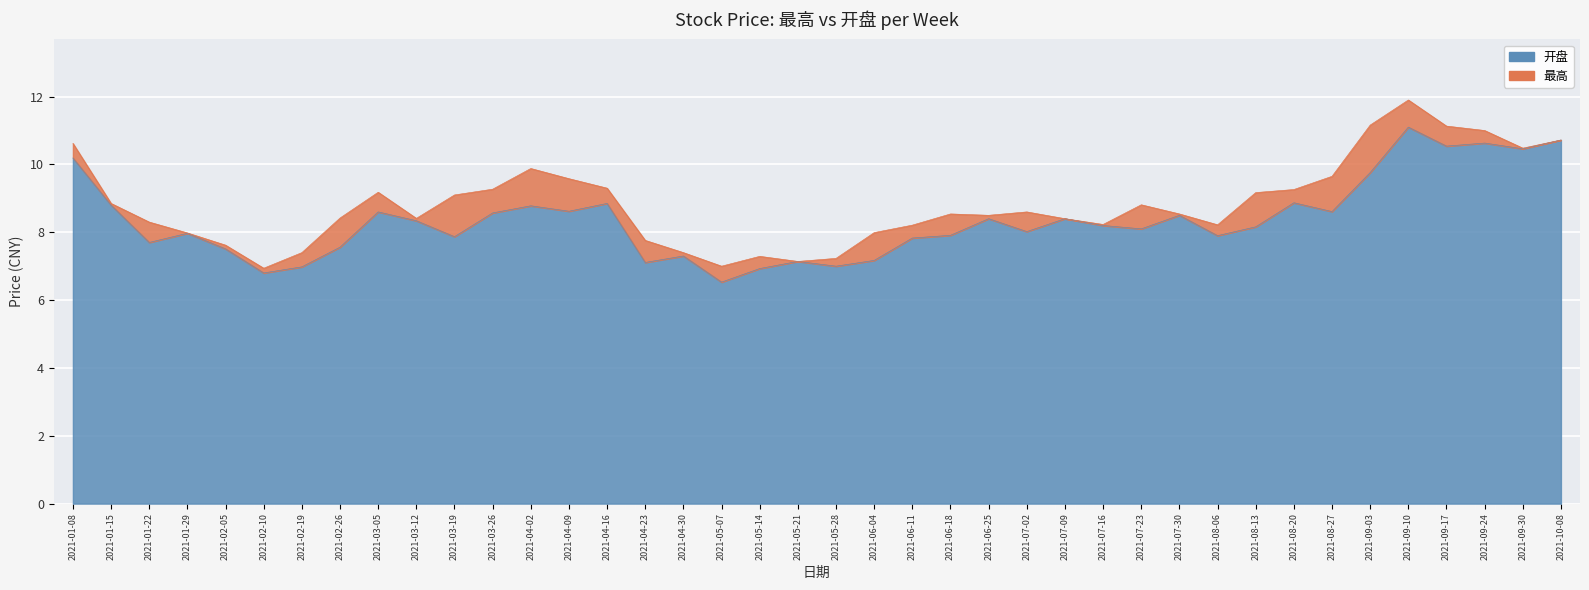

The value of 最高 at 2021-02-05 is 10.6. True or false?

False